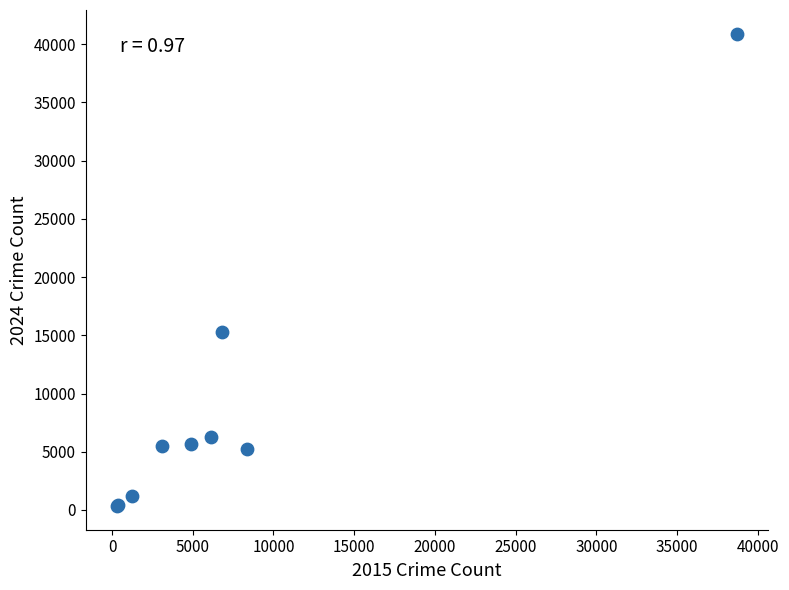

What Y value in the scatter plot is closest to 20618?

15322